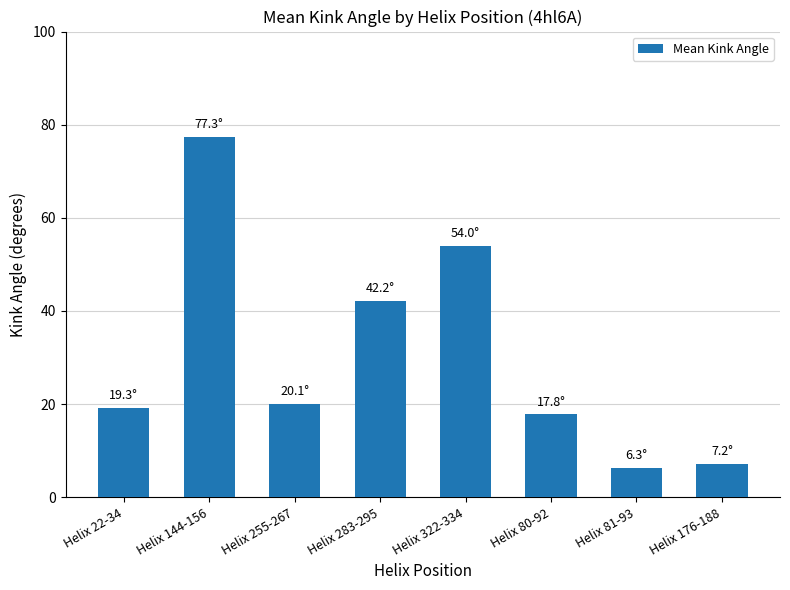

Is it true that the value at Helix 255-267 is 20.1?

True